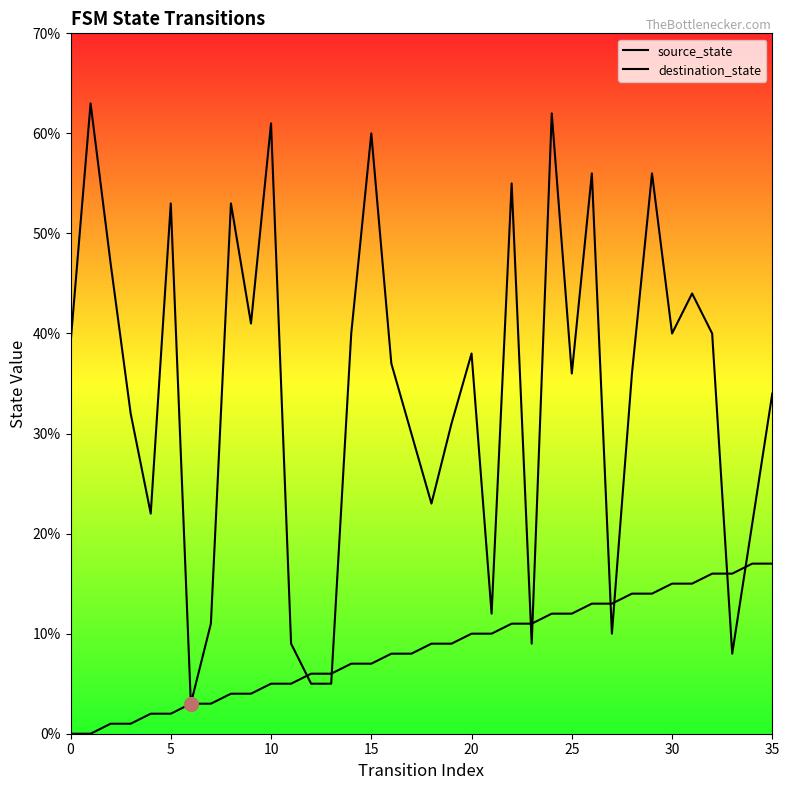

What is the sum of the destination_state values at 26 and 8?

109